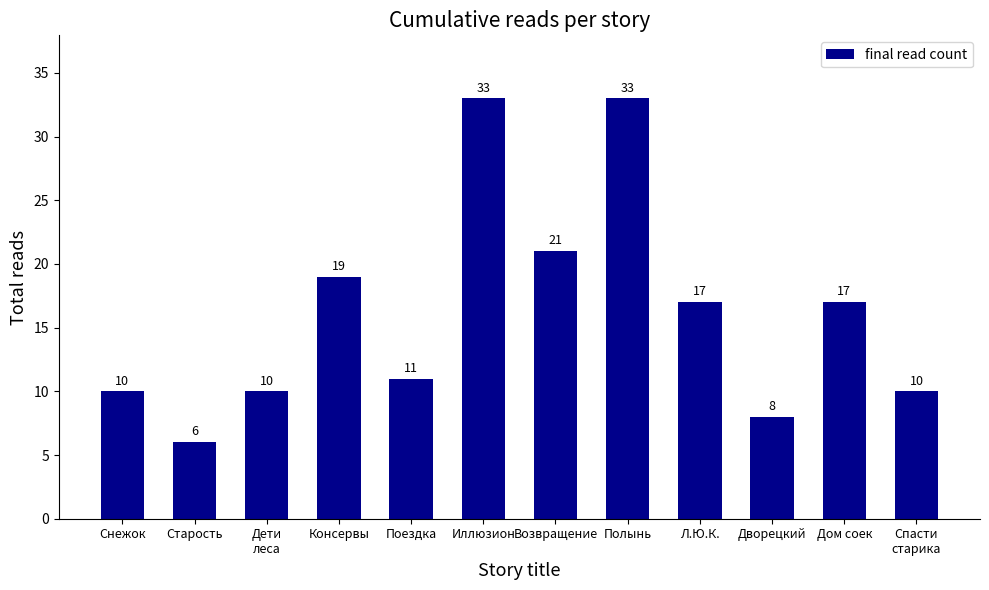

What value does the data have at Дом соек?

17